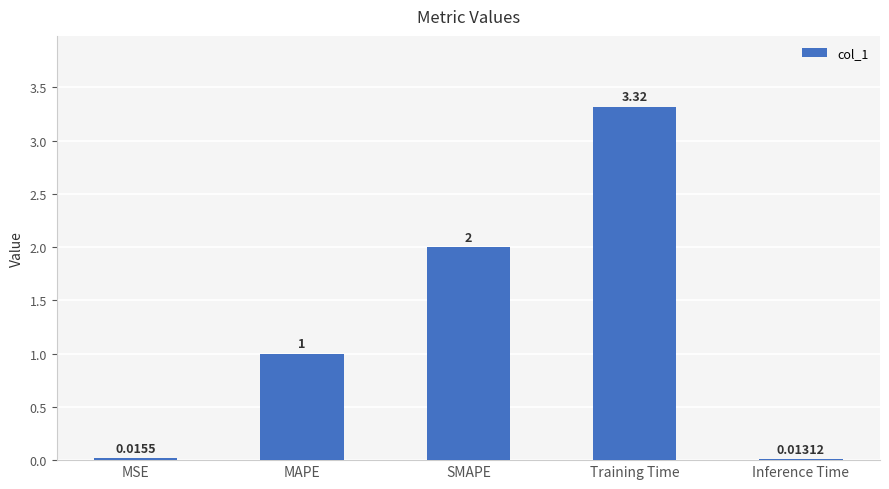

What is the value of the 3rd bar from the left?

2.0